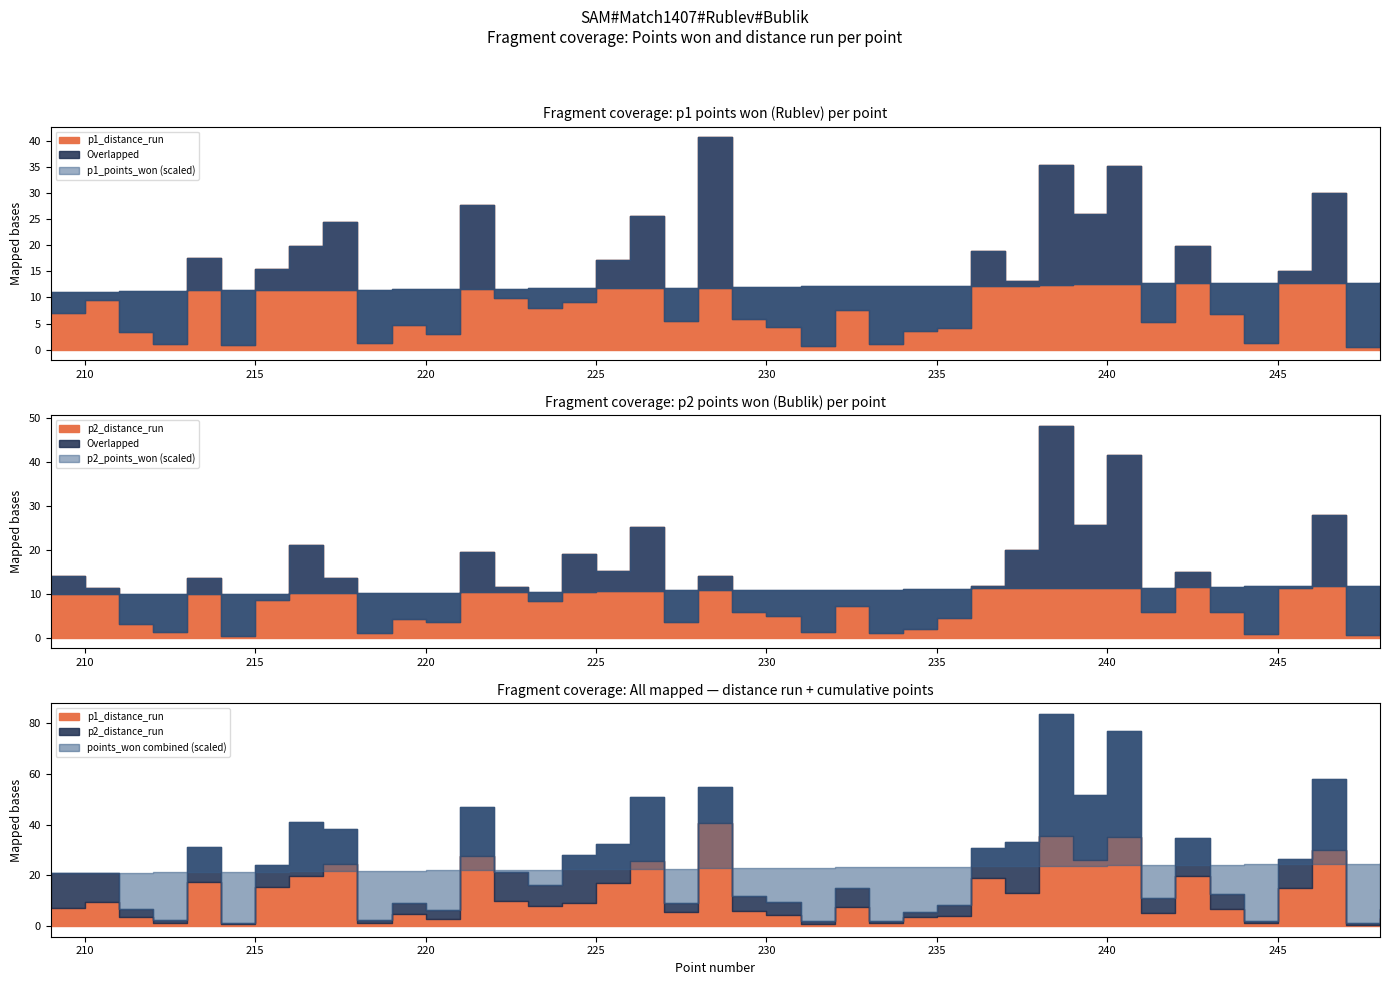

What is the total value across all series at 239?

290.8